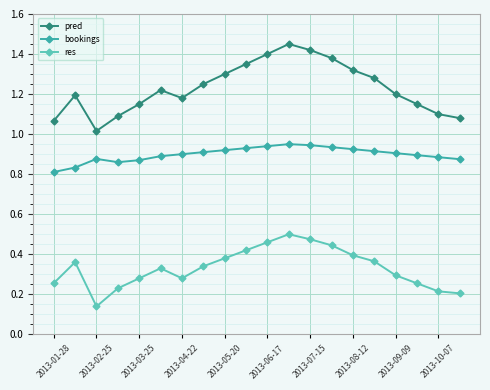

True or false: res and pred intersect in this chart.

False